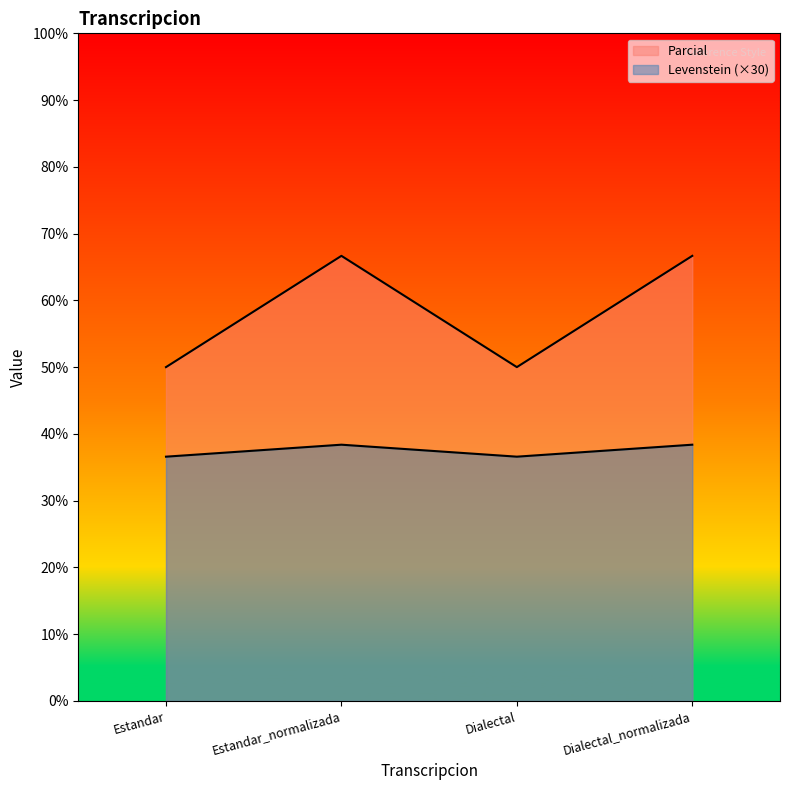

What is the difference between the Levenstein values at Estandar and Estandar_normalizada?

16.7